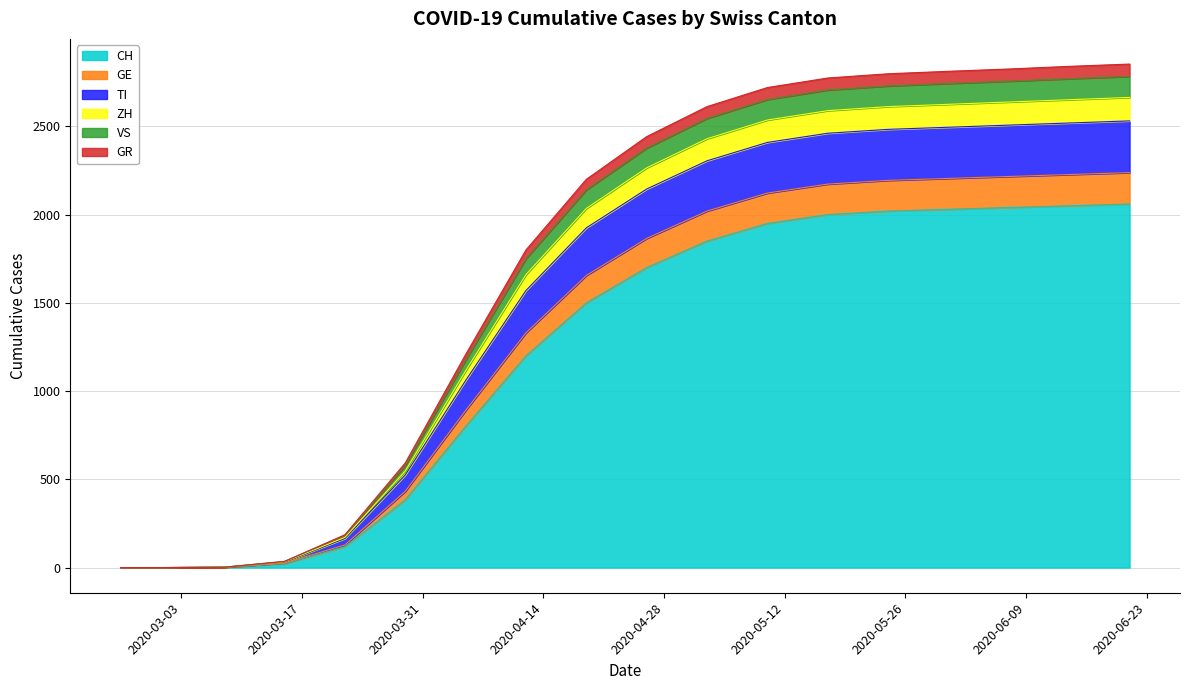

What is the difference between the maximum and minimum values in the CH series?

2060